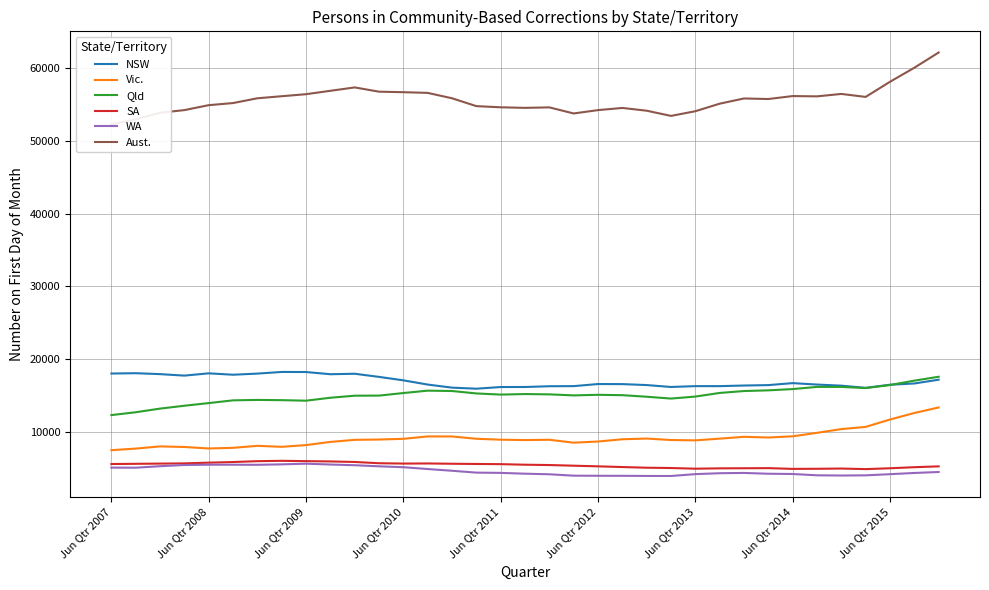

Which series has the largest range (max minus min)?

Aust.